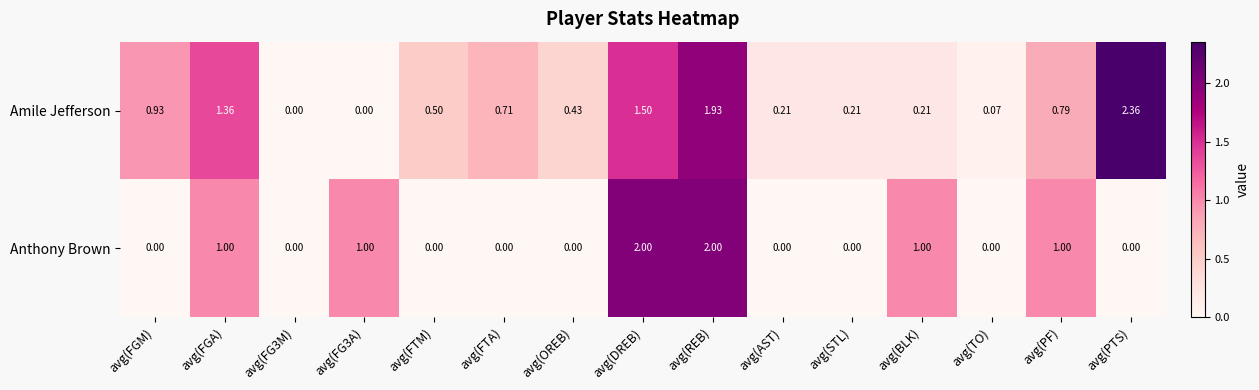

How many distinct data groups are displayed?

2